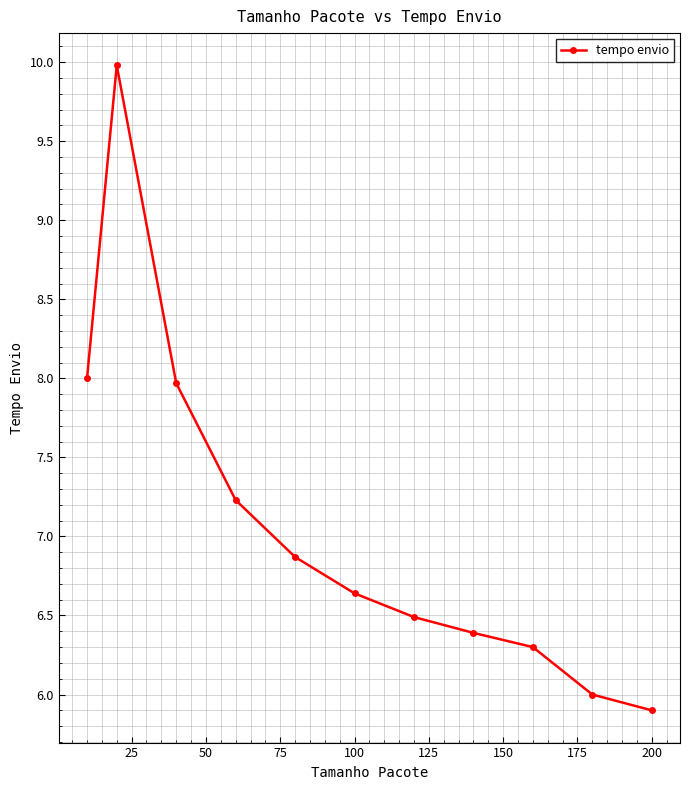

True or false: the data has more than 0 interior local peaks.

True